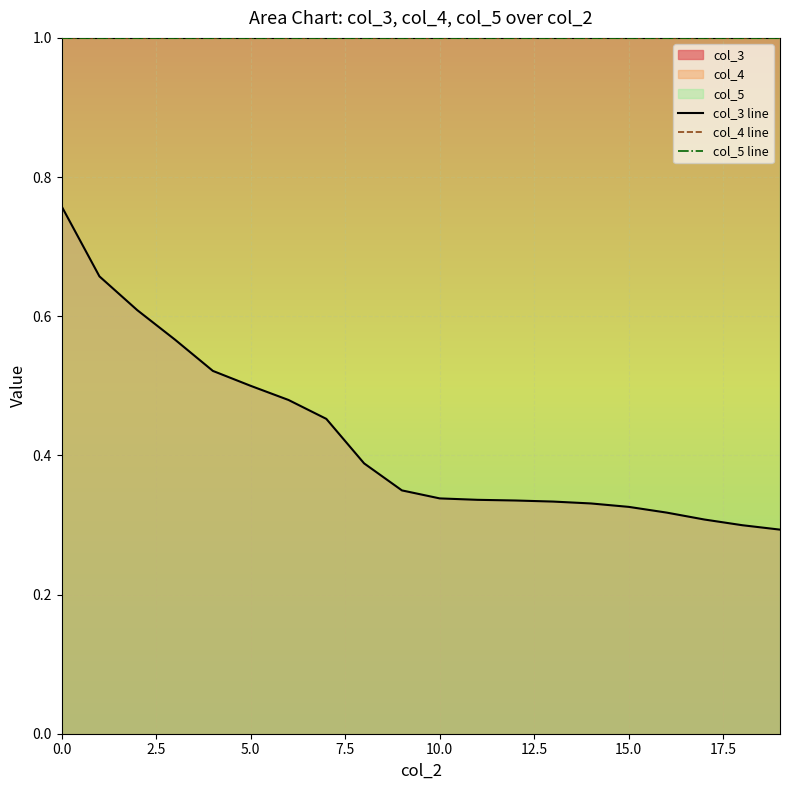

How many lines are shown in the chart?

3